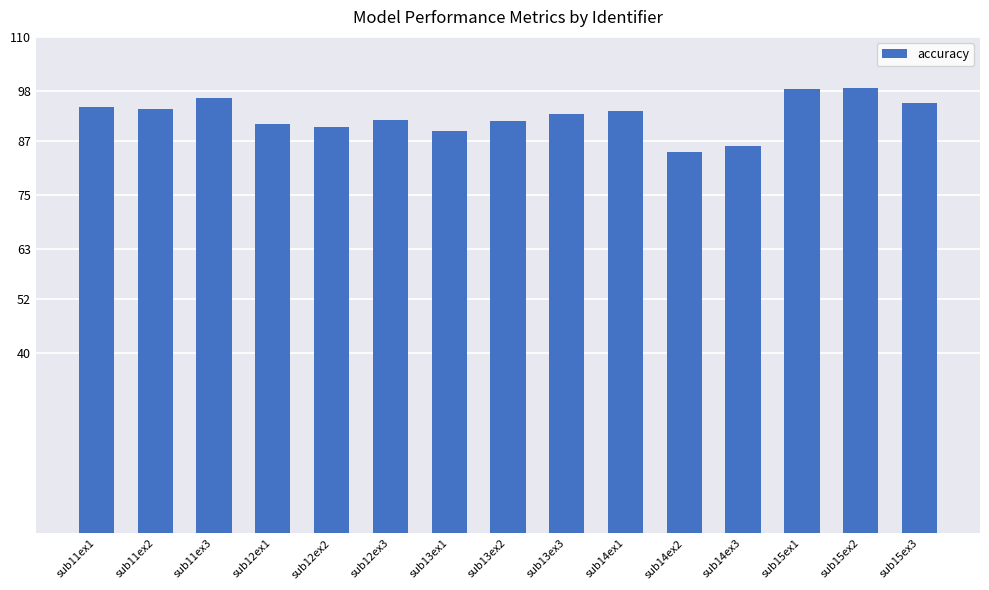

What is the sum of all values?

1387.6